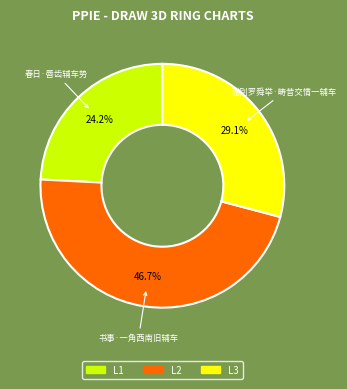

Count the number of slices in the pie.

3